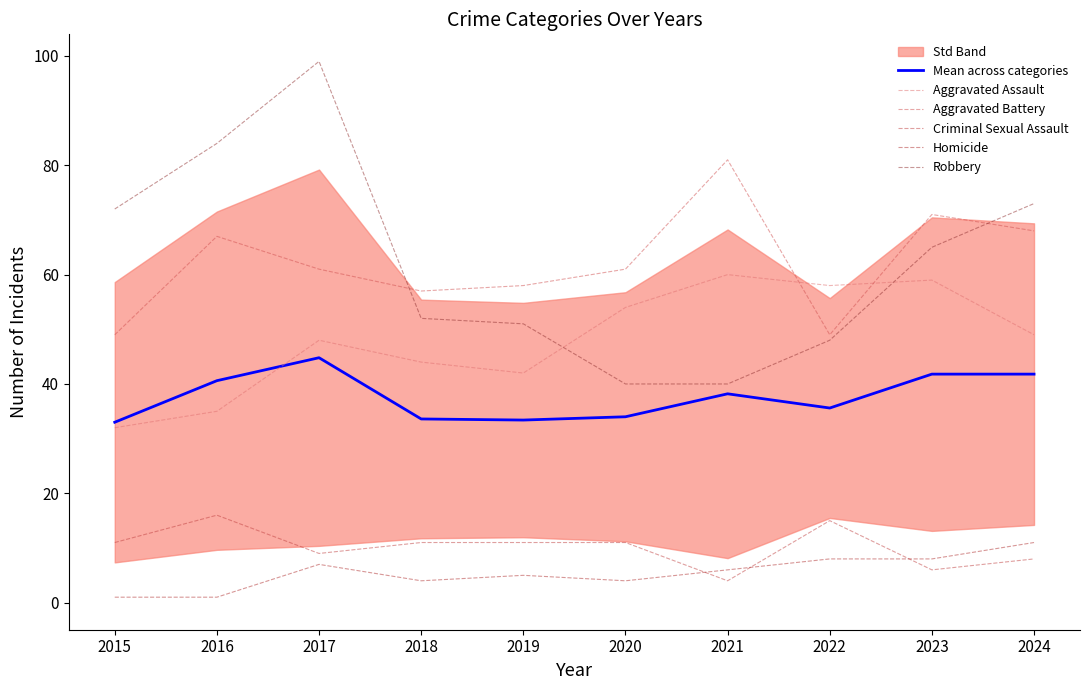

Is it true that Criminal Sexual Assault equals 11.0 at 2015?

True